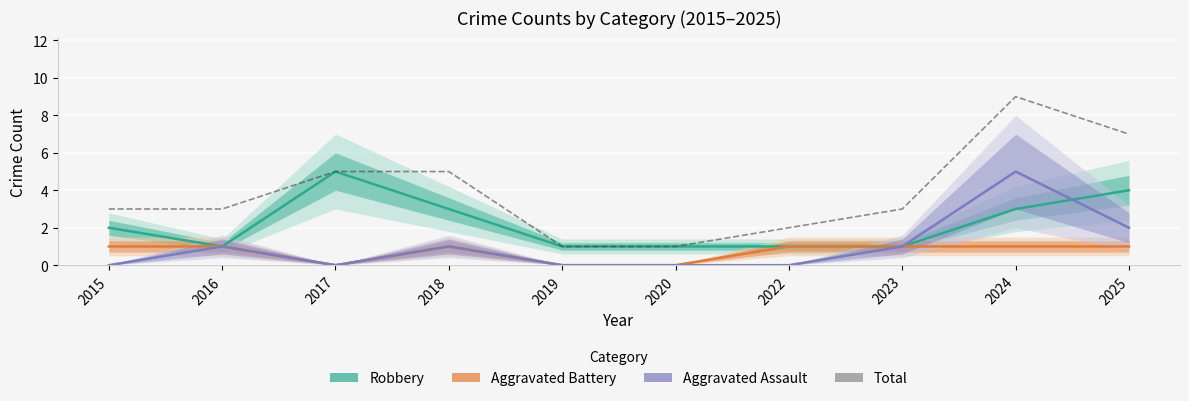

What is the total value across all series at 2015?

6